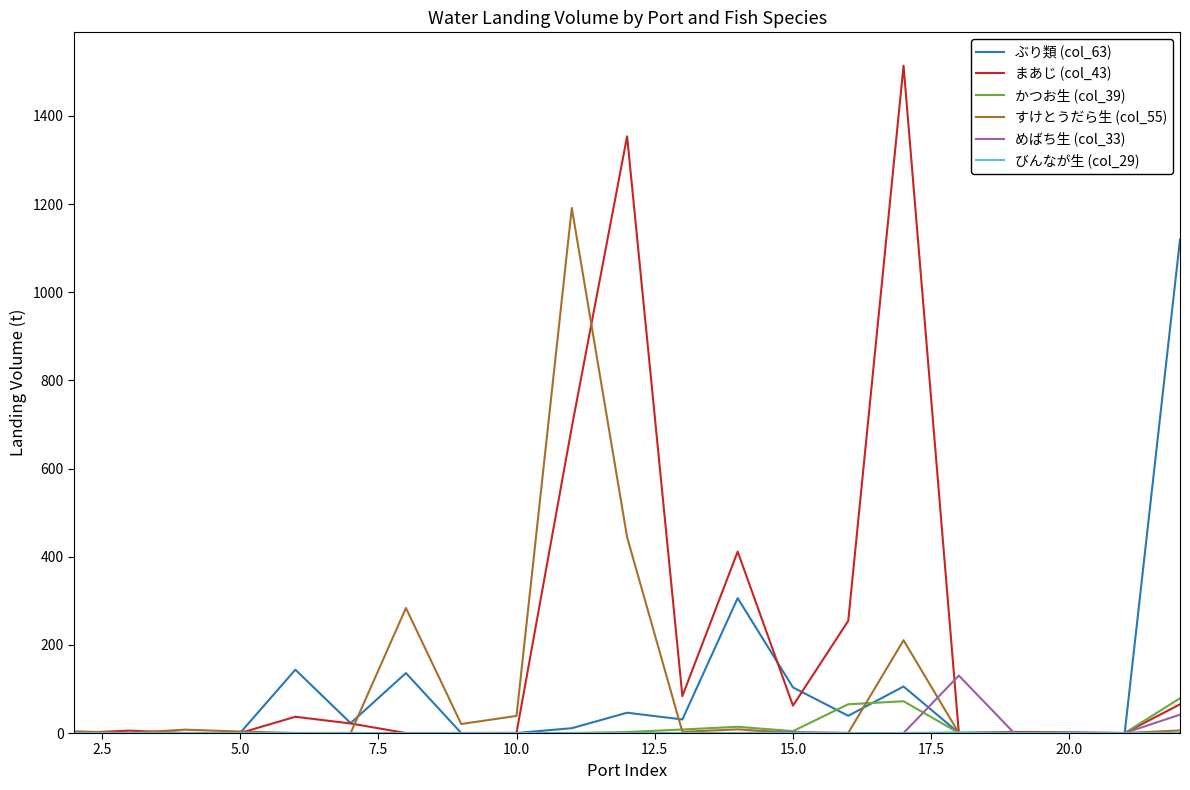

How many lines are shown in the chart?

6